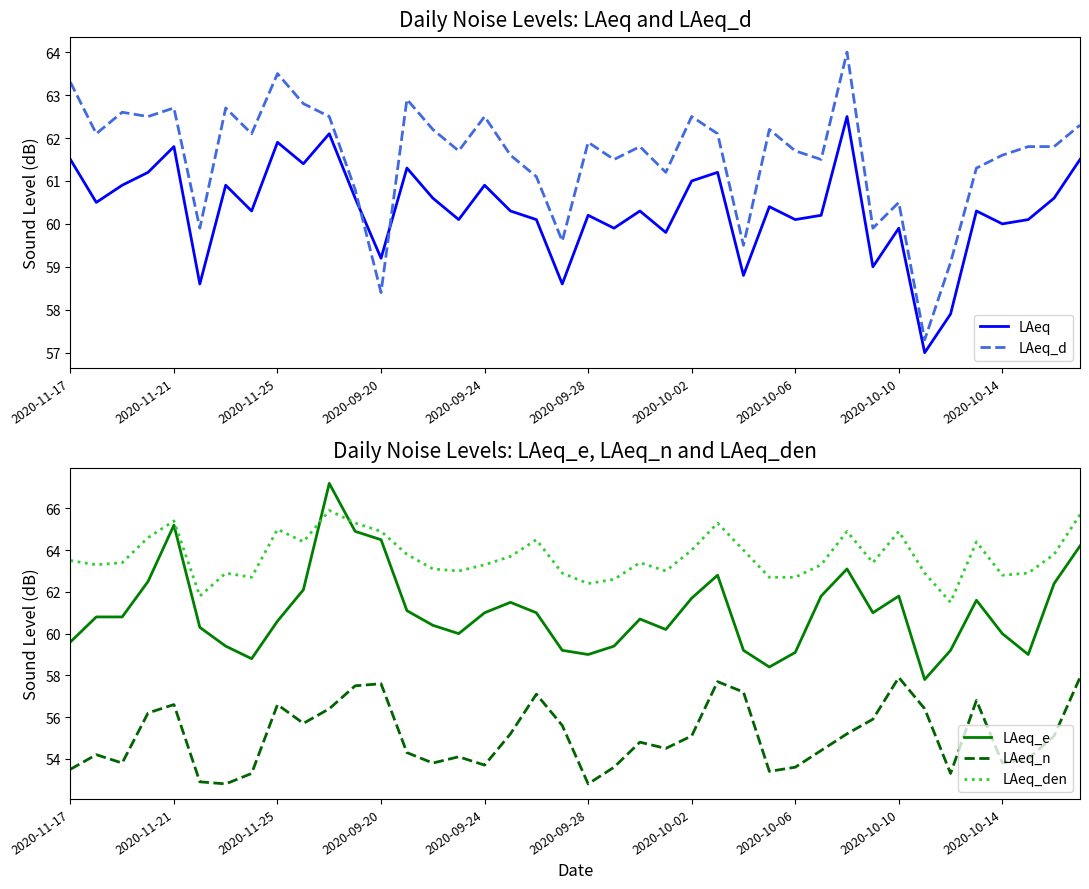

What is the smallest value displayed?

52.8